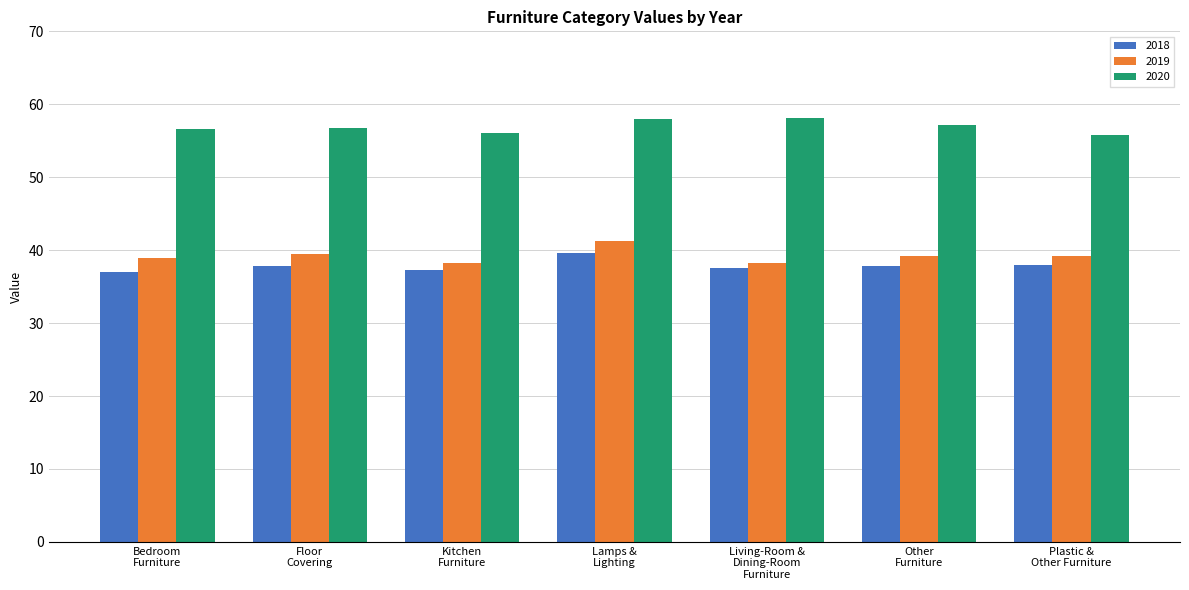

What is the sum of all 2018 values?

265.1